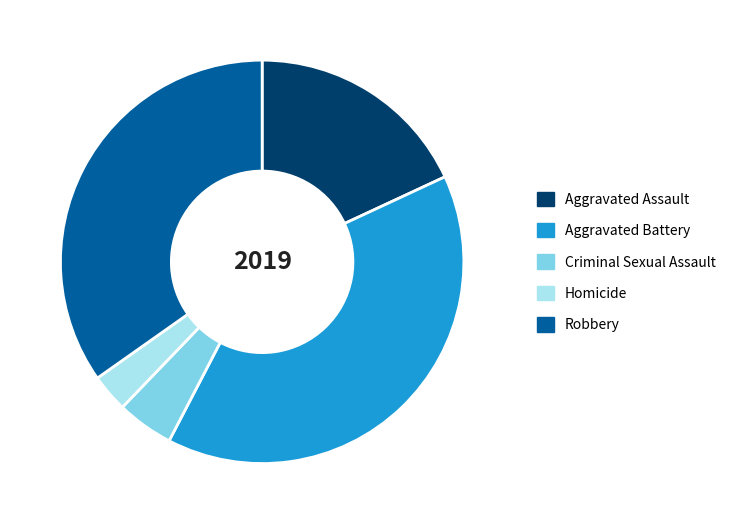

Rank the categories by value from highest to lowest.

Aggravated Battery, Robbery, Aggravated Assault, Criminal Sexual Assault, Homicide